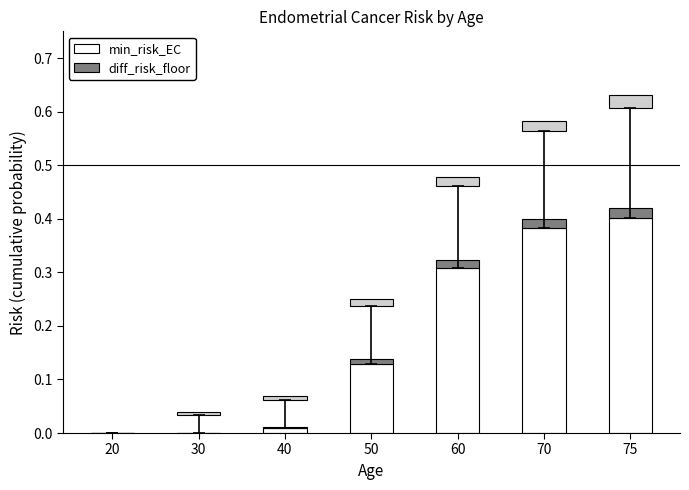

Which series changed the most between 20 and 50?

min_risk_EC